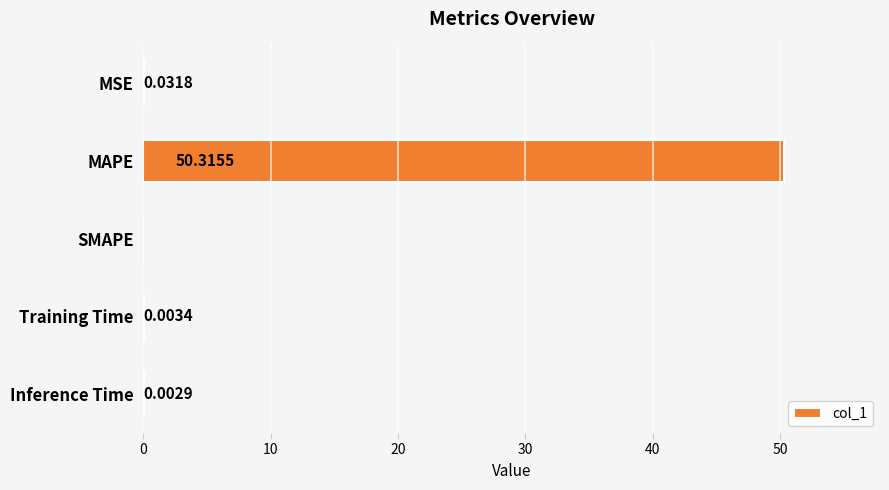

At which label is the value closest to 25?

MSE